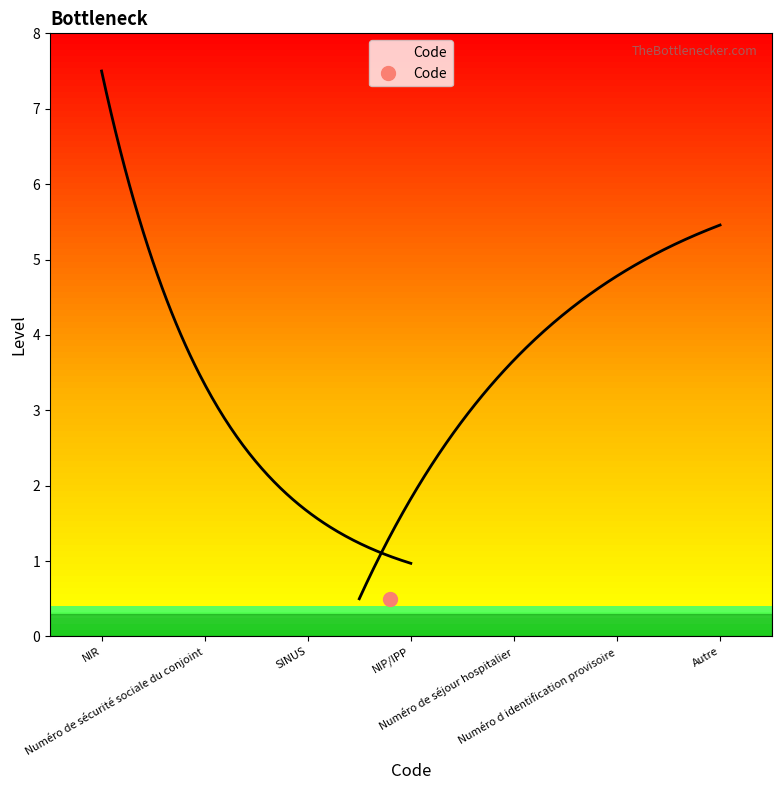

Which has a higher value, NIP/IPP or Numéro de séjour hospitalier?

Numéro de séjour hospitalier